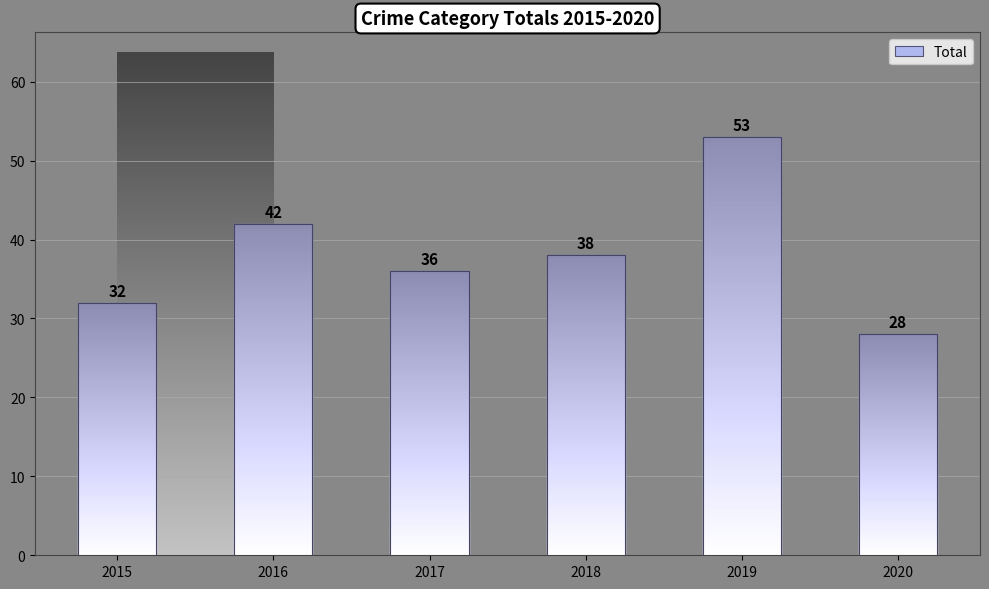

What is the ratio of the value at 2017 to the value at 2016?

0.9